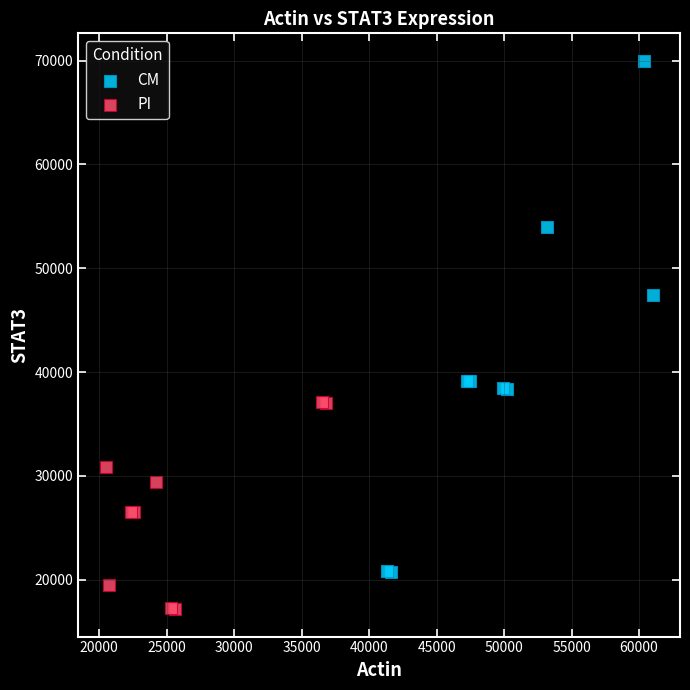

Which series has the widest spread of Y values?

CM